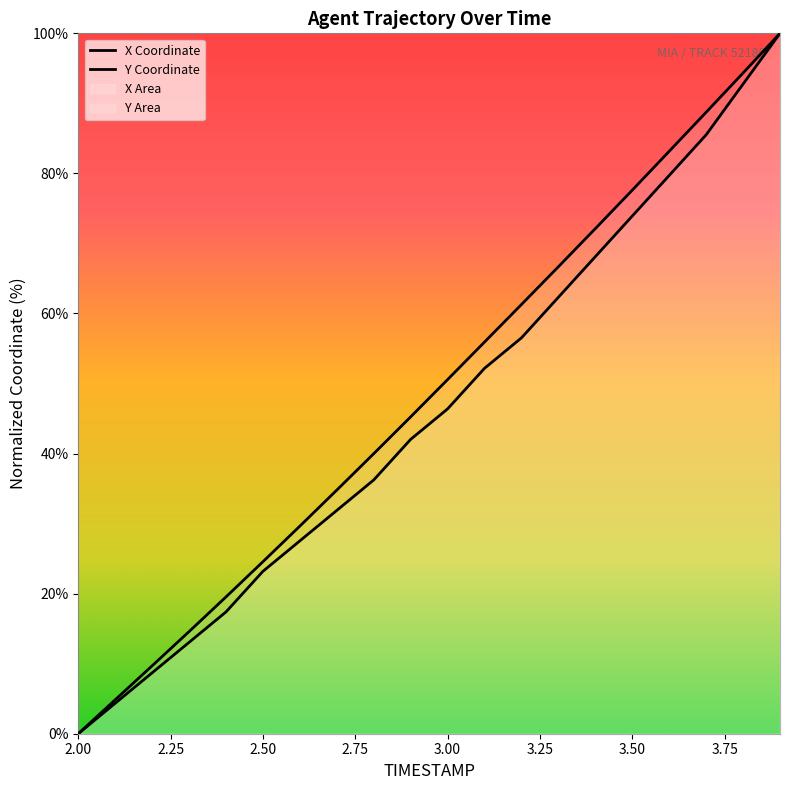

What is the value of the Y point at the 2nd from the left?

4.3